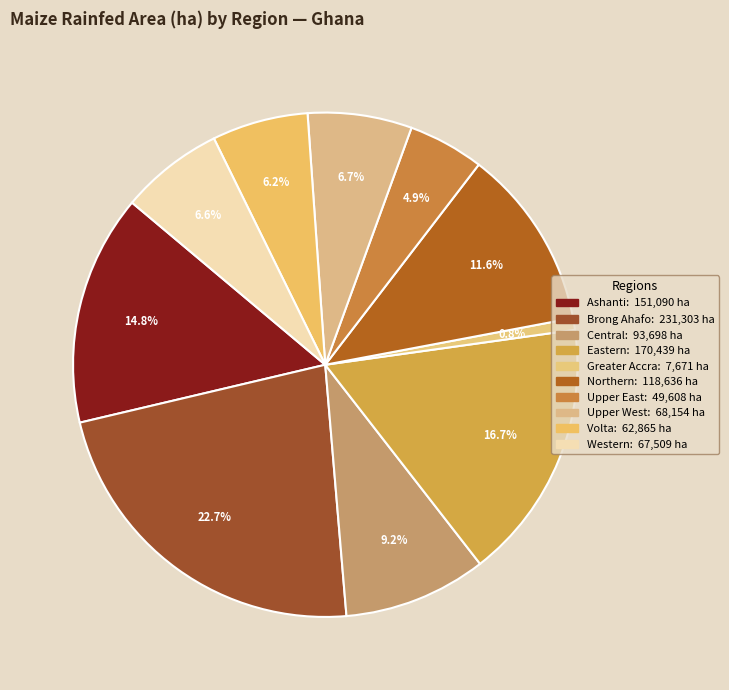

To the nearest percent, what is the difference between the largest and smallest slice percentages?

22%